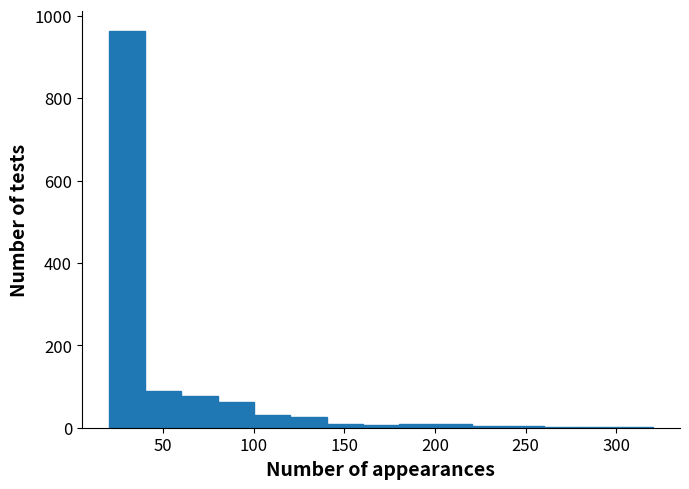

What is the height of the bar covering 80 to 100 on the x-axis? Neither the bar edges nor the heights are printed on the chart, so give them approximately, as read against the axes.

60